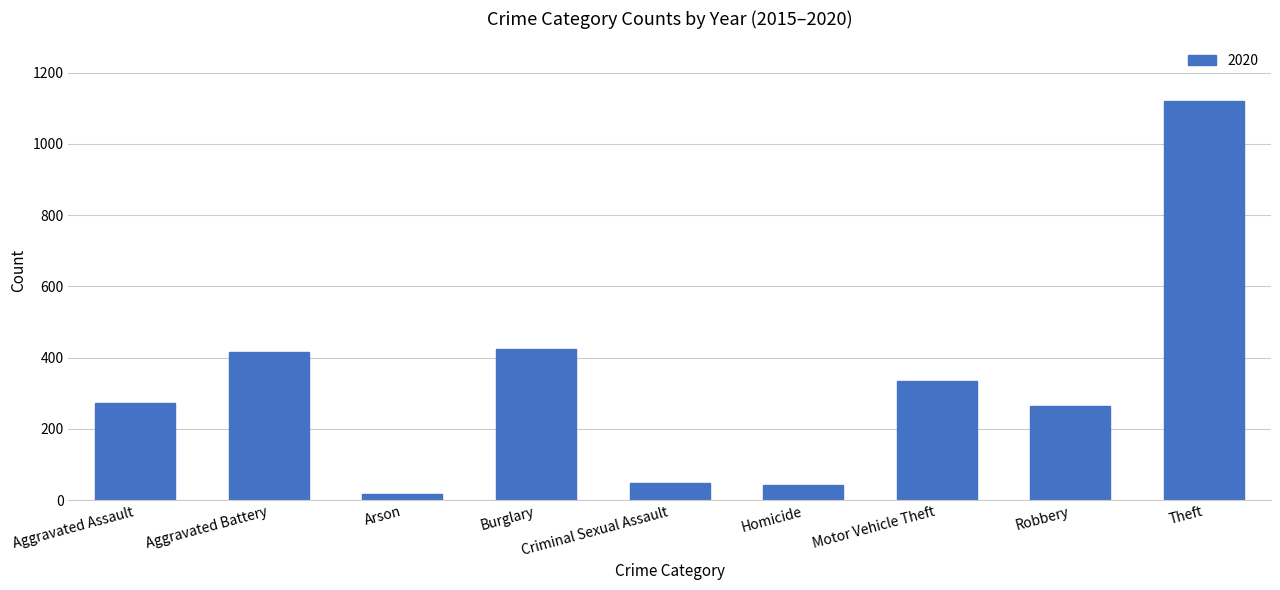

What is the difference between the maximum and minimum values?

1103